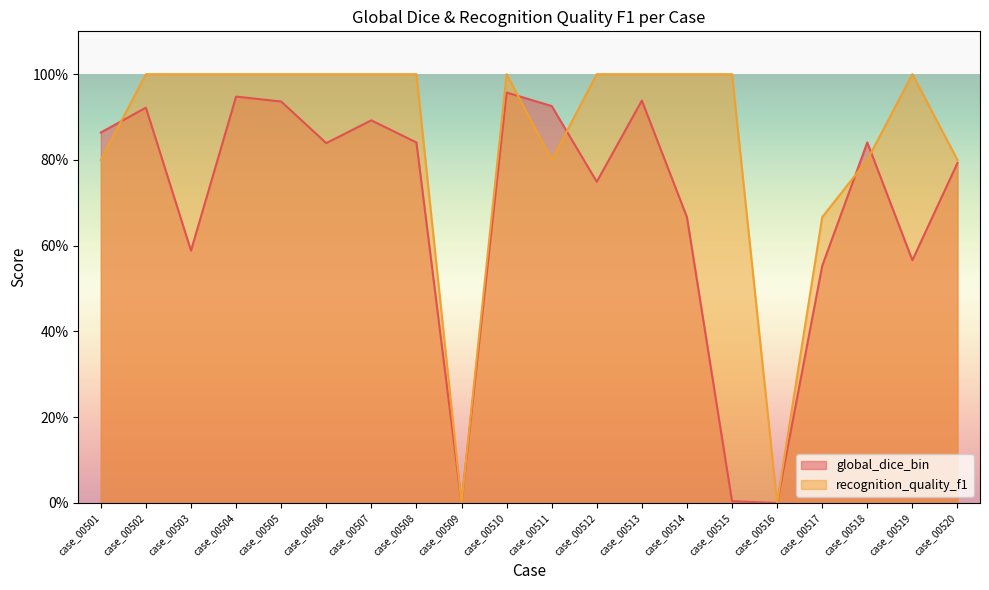

At which label is recognition_quality_f1 closest to 0?

case_00509